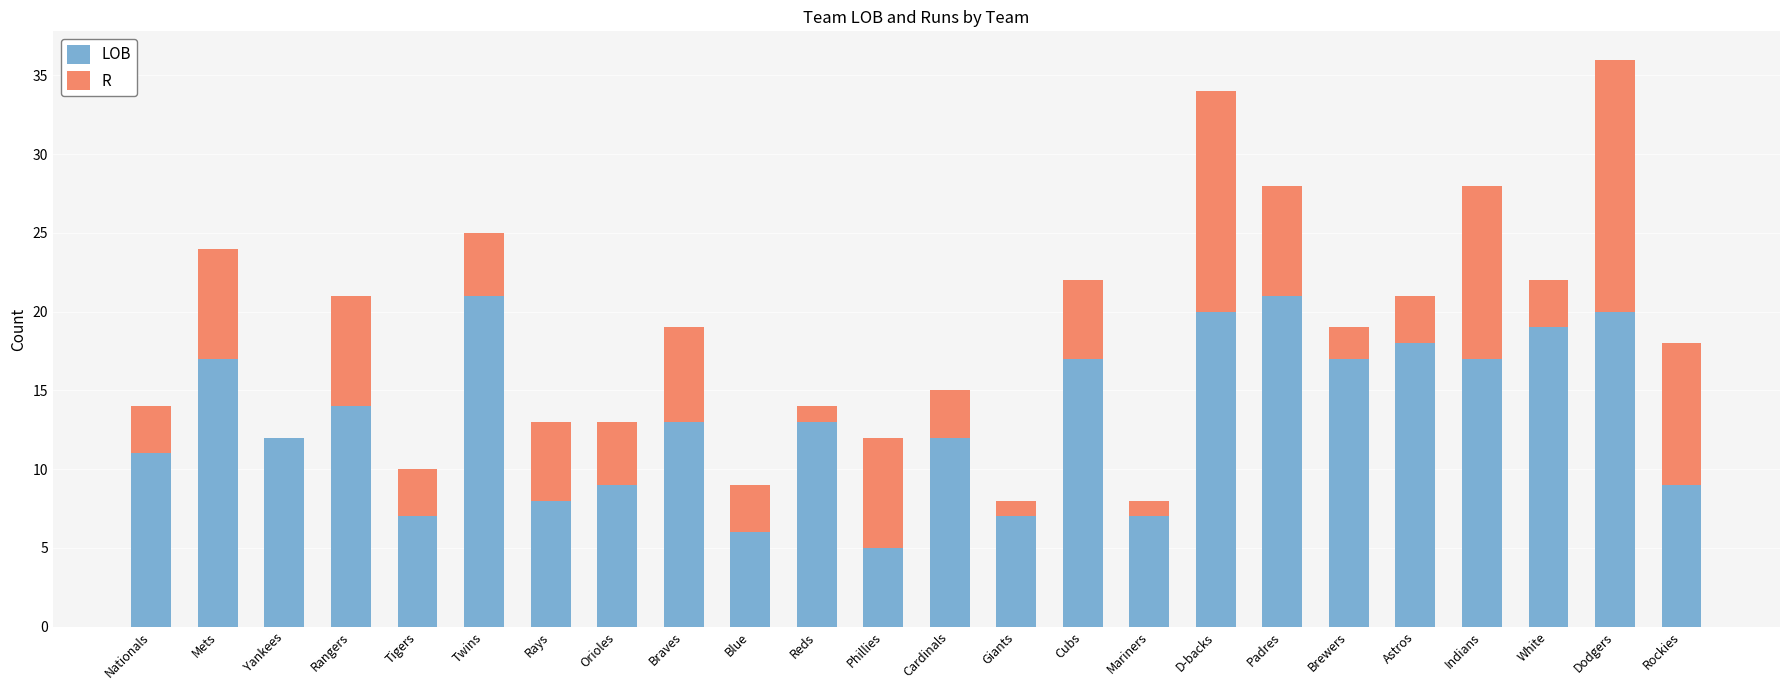

The value of LOB at Cardinals is 4. True or false?

False